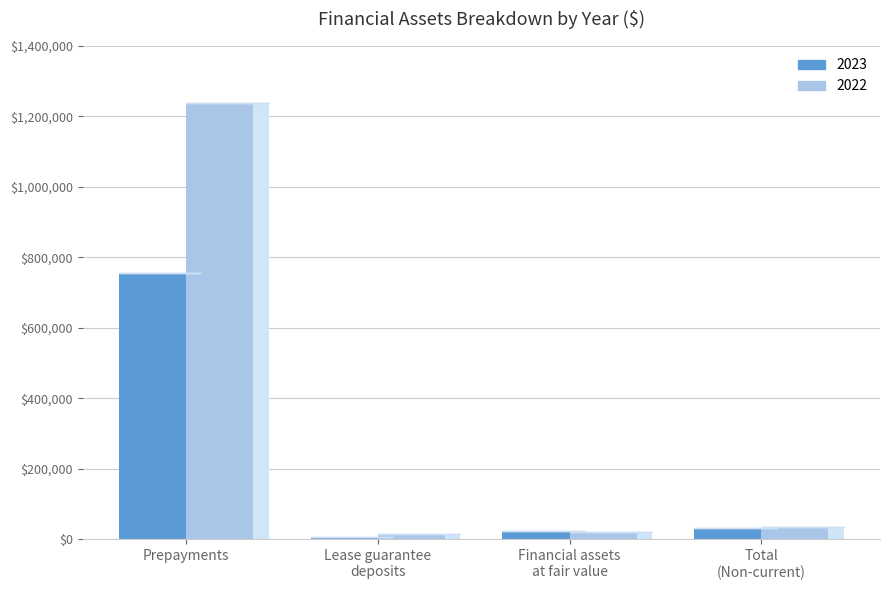

What is the difference between the second highest and minimum values in the 2023 series?

25000